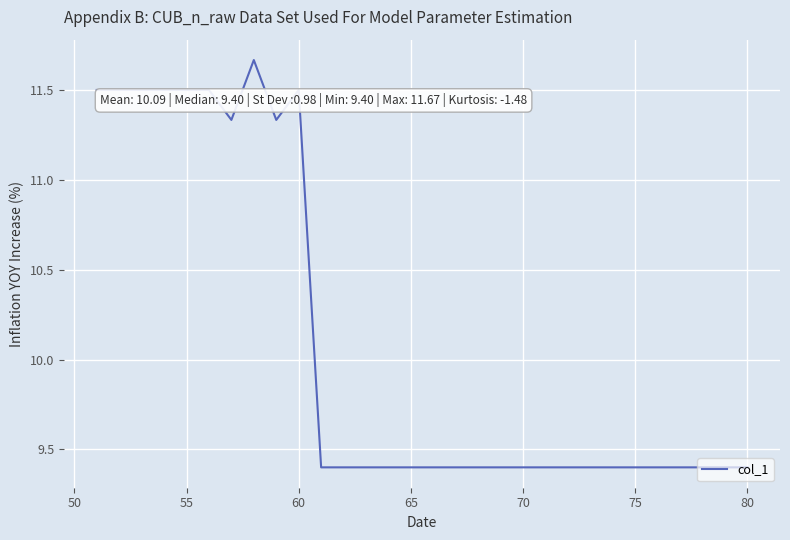

What is the difference between the maximum and minimum values?

2.3